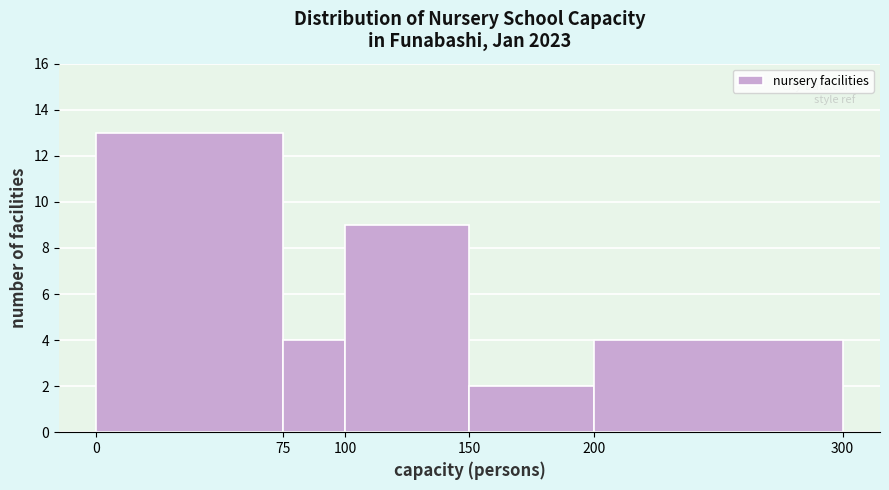

Over which range of the x-axis is the bar tallest?

0 to 75